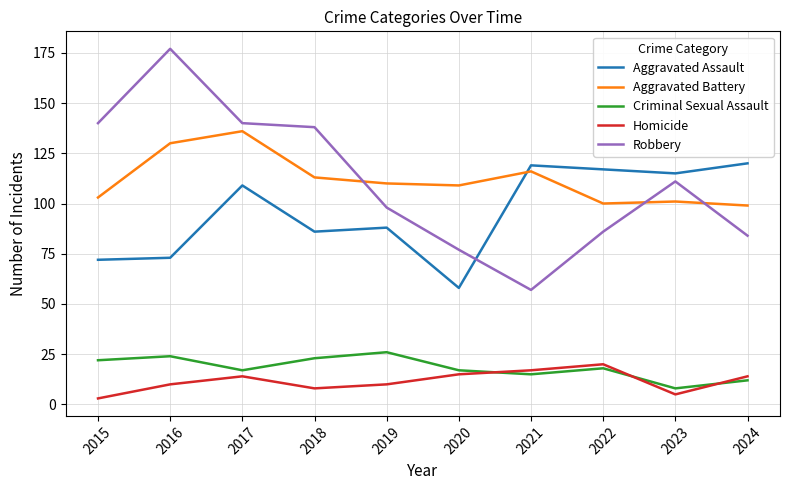

Which category has the highest value across all series?

2016